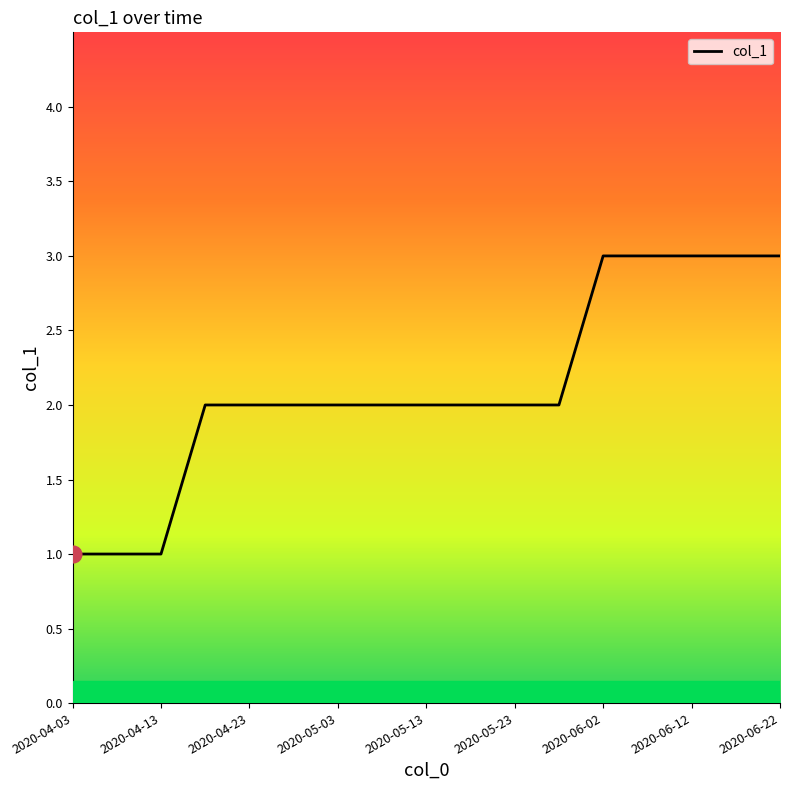

What is the greatest value displayed?

3